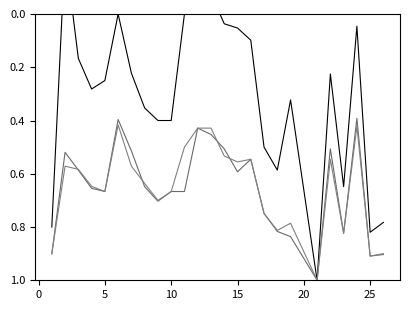

How many distinct data groups are displayed?

3